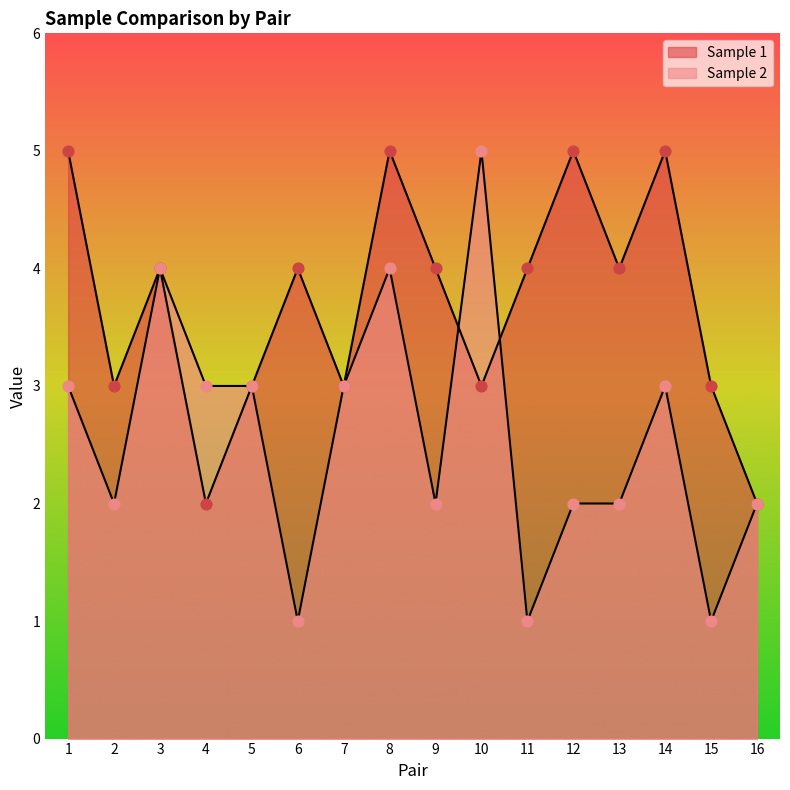

At which category is the sum across all series the highest?

8